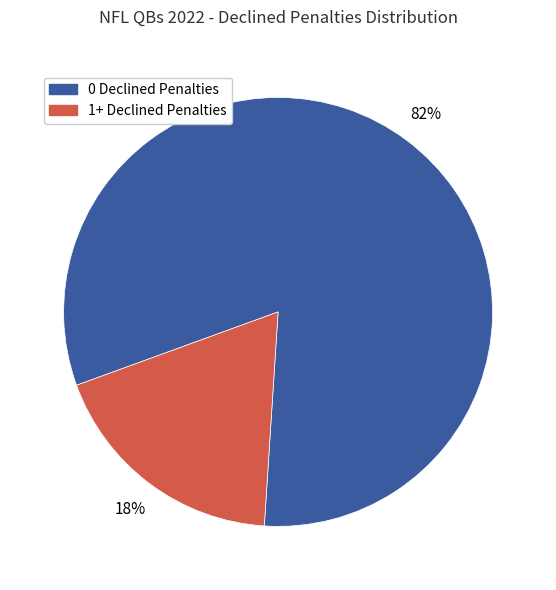

What is the largest slice in the pie chart?

0 Declined Penalties